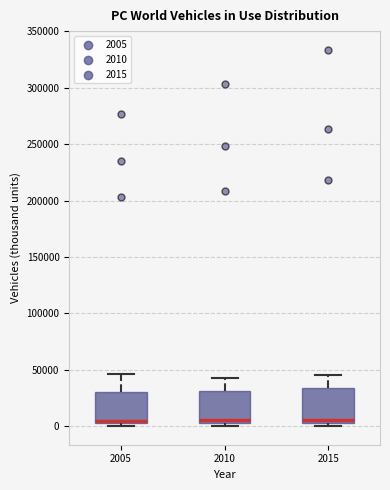

Reading left to right, transcribe this box plot: for each box, give where its median line is, the range the box spans, and where its two whiskers end, as read against the y-axis. The values are not printed on the chart, so give them approximately, as read against the axis.

2005: median 5000, box 0 to 30000, whiskers 0 (just below the box's lower edge) to 45000
2010: median 5000, box 0 to 30000, whiskers 0 (just below the box's lower edge) to 40000
2015: median 5000 (just above the box's lower edge), box 5000 to 35000, whiskers 0 to 45000